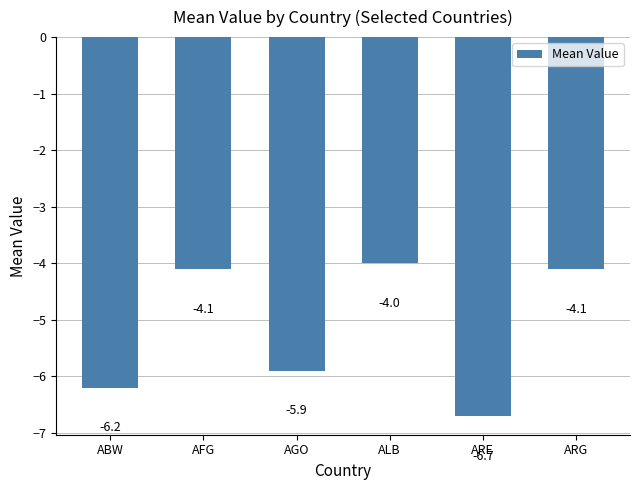

What is the difference between the values at AGO and ABW?

0.3